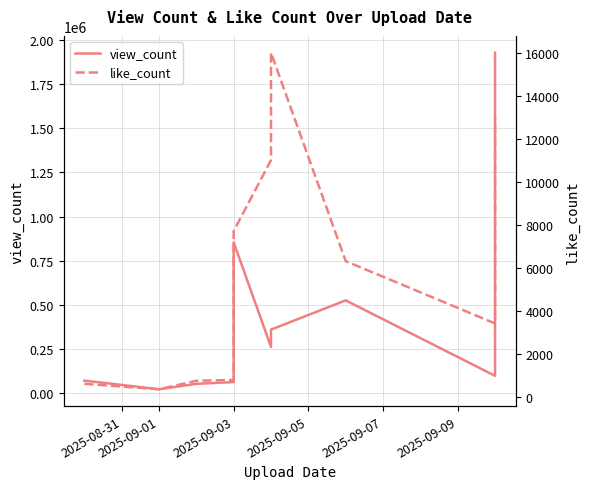

What is the label of the 2nd point from the left?

2025-09-01